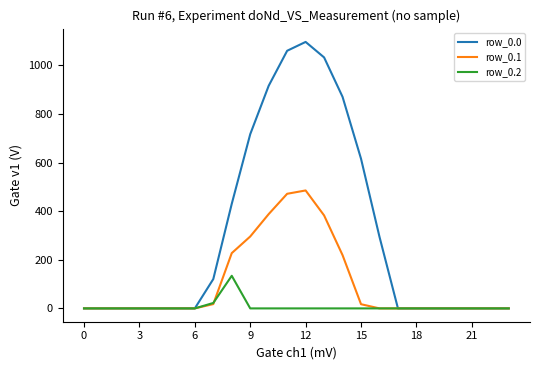

List the series in order of their peak value, lowest first.

row_0.2, row_0.1, row_0.0